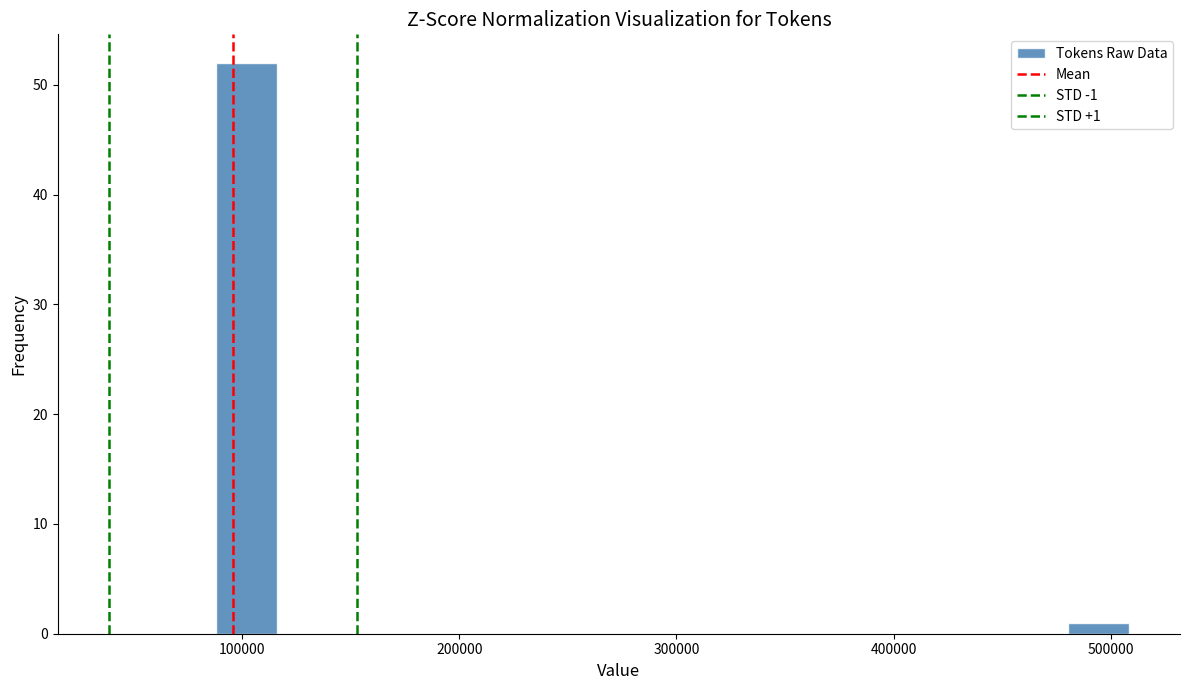

Around what value on the x-axis is the tallest bar? Give the approximate position of its centre, as read against the axis.

100000